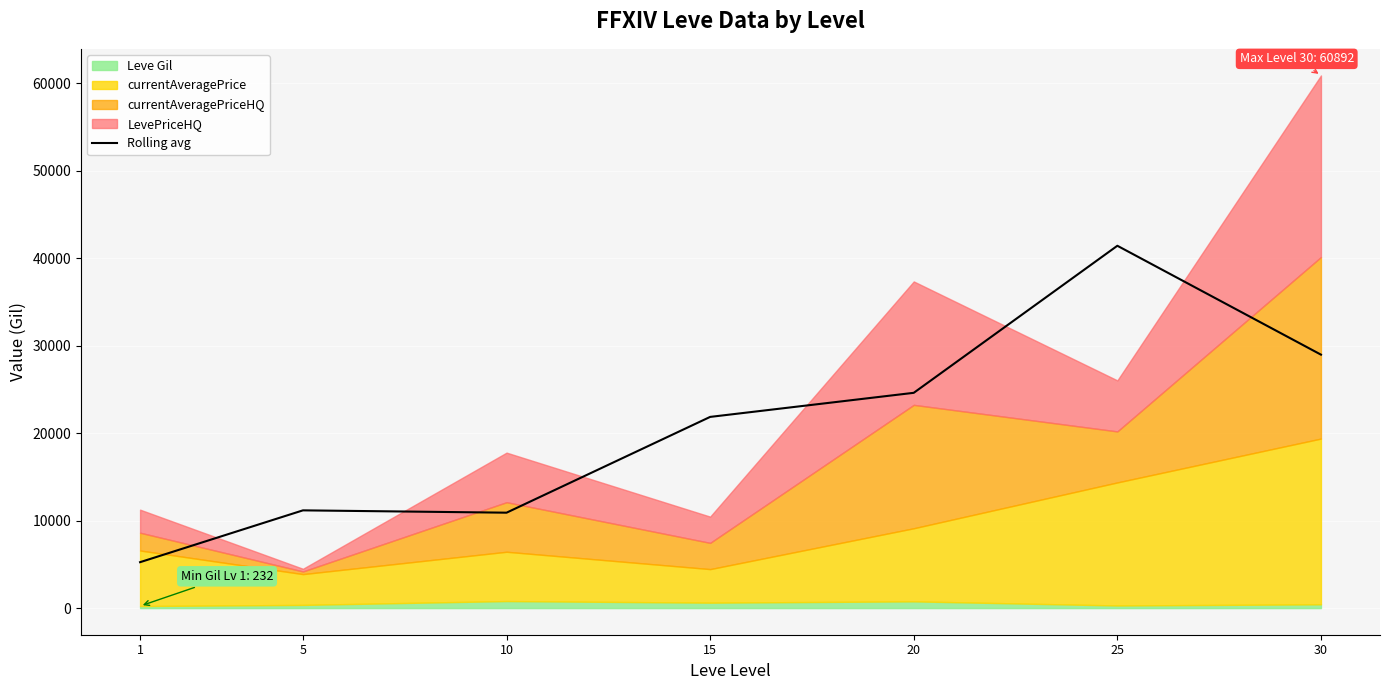

What is the sum of all values?

144197.3